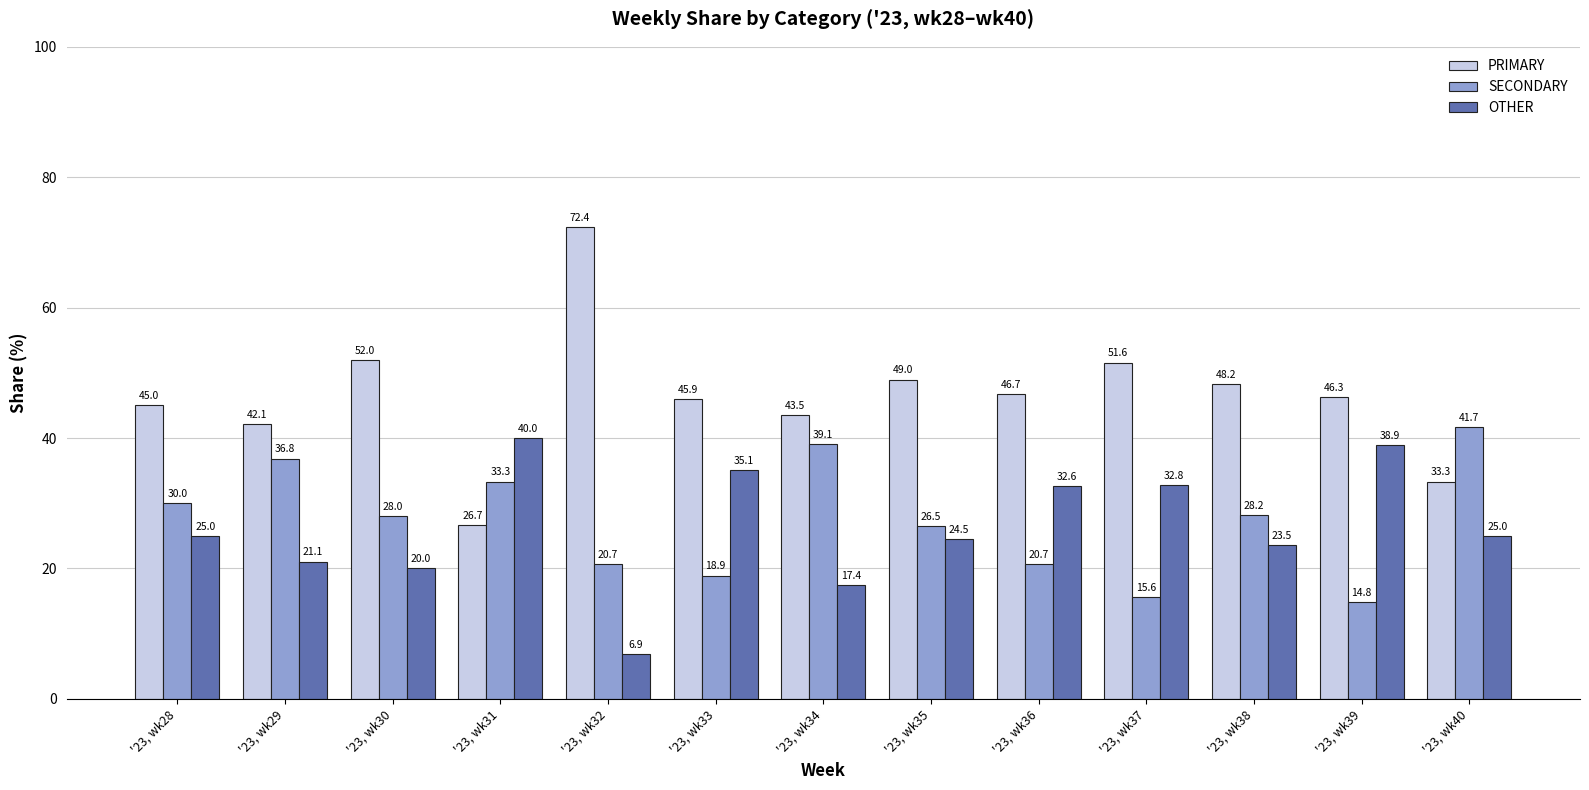

Rank the series by their maximum value, from lowest to highest.

OTHER, SECONDARY, PRIMARY